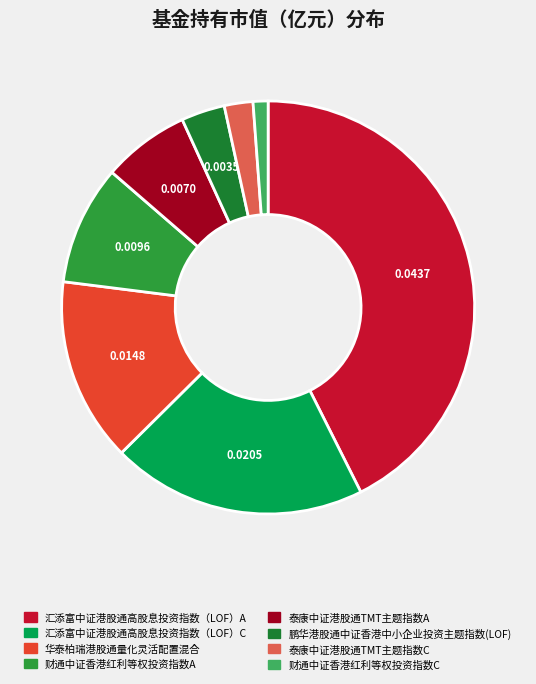

What percentage is NOT represented by 泰康中证港股通TMT主题指数C?

97.8%